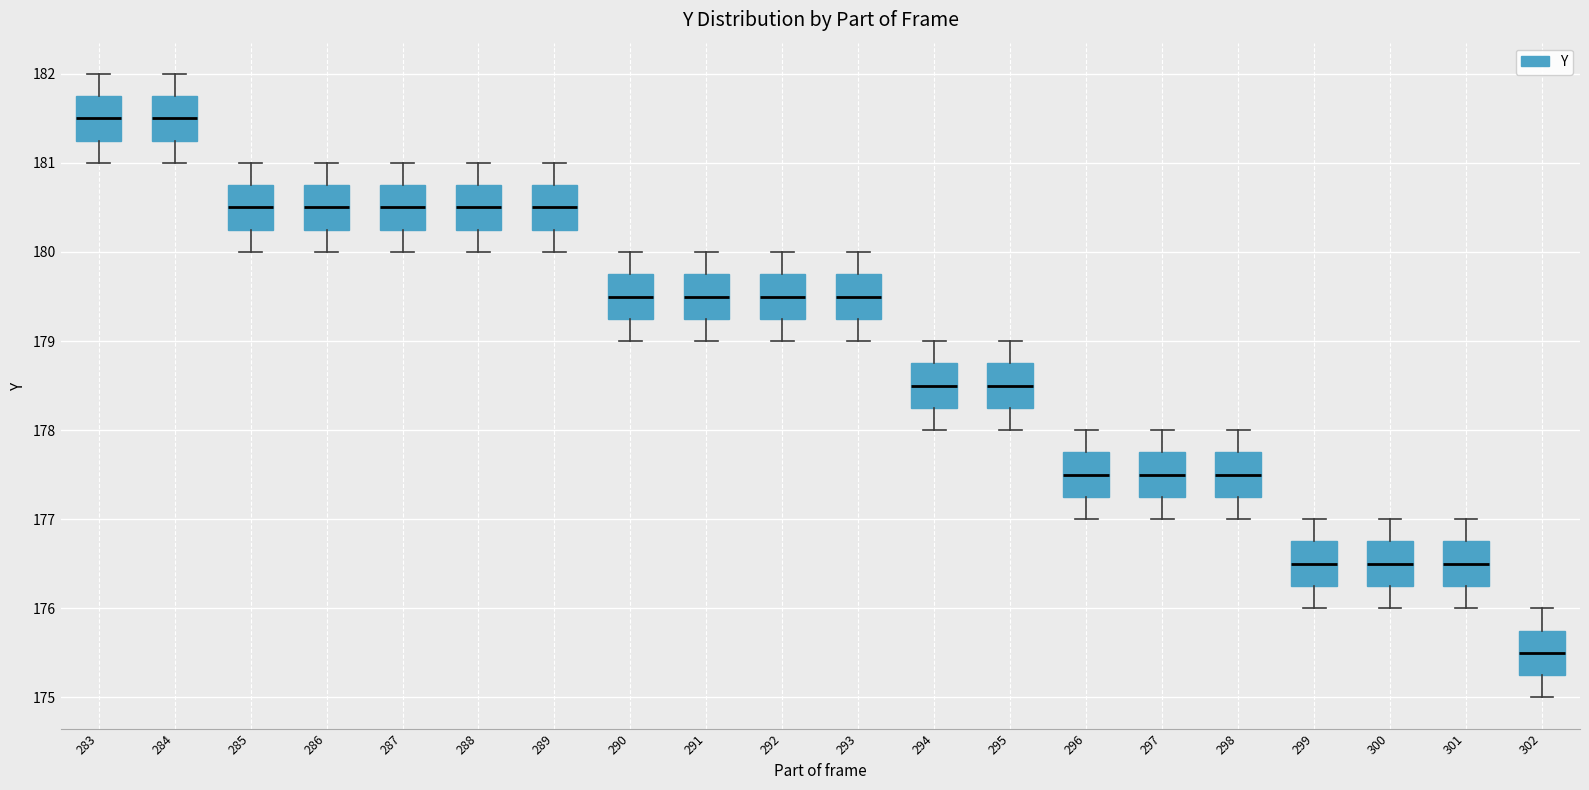

Reading left to right, read every box against the y-axis: the position of its median line, the range the box covers, and the ends of its whiskers. The values are not printed on the chart, so give them approximately, as read against the axis.

283: median 181.5, box 181.3 to 181.8, whiskers 181.0 to 182.0
284: median 181.5, box 181.3 to 181.8, whiskers 181.0 to 182.0
285: median 180.5, box 180.3 to 180.8, whiskers 180.0 to 181.0
286: median 180.5, box 180.3 to 180.8, whiskers 180.0 to 181.0
287: median 180.5, box 180.3 to 180.8, whiskers 180.0 to 181.0
288: median 180.5, box 180.3 to 180.8, whiskers 180.0 to 181.0
289: median 180.5, box 180.3 to 180.8, whiskers 180.0 to 181.0
290: median 179.5, box 179.3 to 179.8, whiskers 179.0 to 180.0
291: median 179.5, box 179.3 to 179.8, whiskers 179.0 to 180.0
292: median 179.5, box 179.3 to 179.8, whiskers 179.0 to 180.0
293: median 179.5, box 179.3 to 179.8, whiskers 179.0 to 180.0
294: median 178.5, box 178.3 to 178.8, whiskers 178.0 to 179.0
295: median 178.5, box 178.3 to 178.8, whiskers 178.0 to 179.0
296: median 177.5, box 177.3 to 177.8, whiskers 177.0 to 178.0
297: median 177.5, box 177.3 to 177.8, whiskers 177.0 to 178.0
298: median 177.5, box 177.3 to 177.8, whiskers 177.0 to 178.0
299: median 176.5, box 176.3 to 176.8, whiskers 176.0 to 177.0
300: median 176.5, box 176.3 to 176.8, whiskers 176.0 to 177.0
301: median 176.5, box 176.3 to 176.8, whiskers 176.0 to 177.0
302: median 175.5, box 175.3 to 175.8, whiskers 175.0 to 176.0